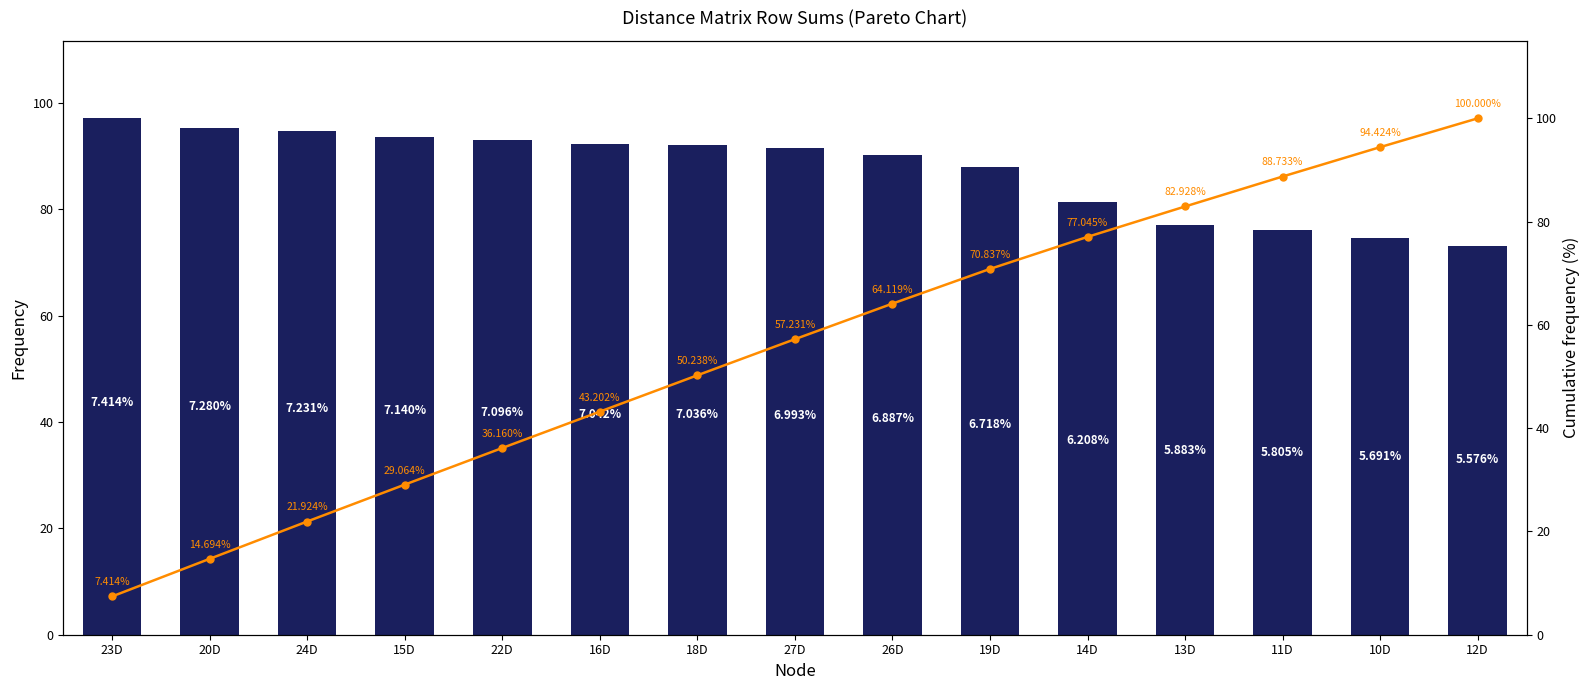

Count the number of data series in this chart.

2